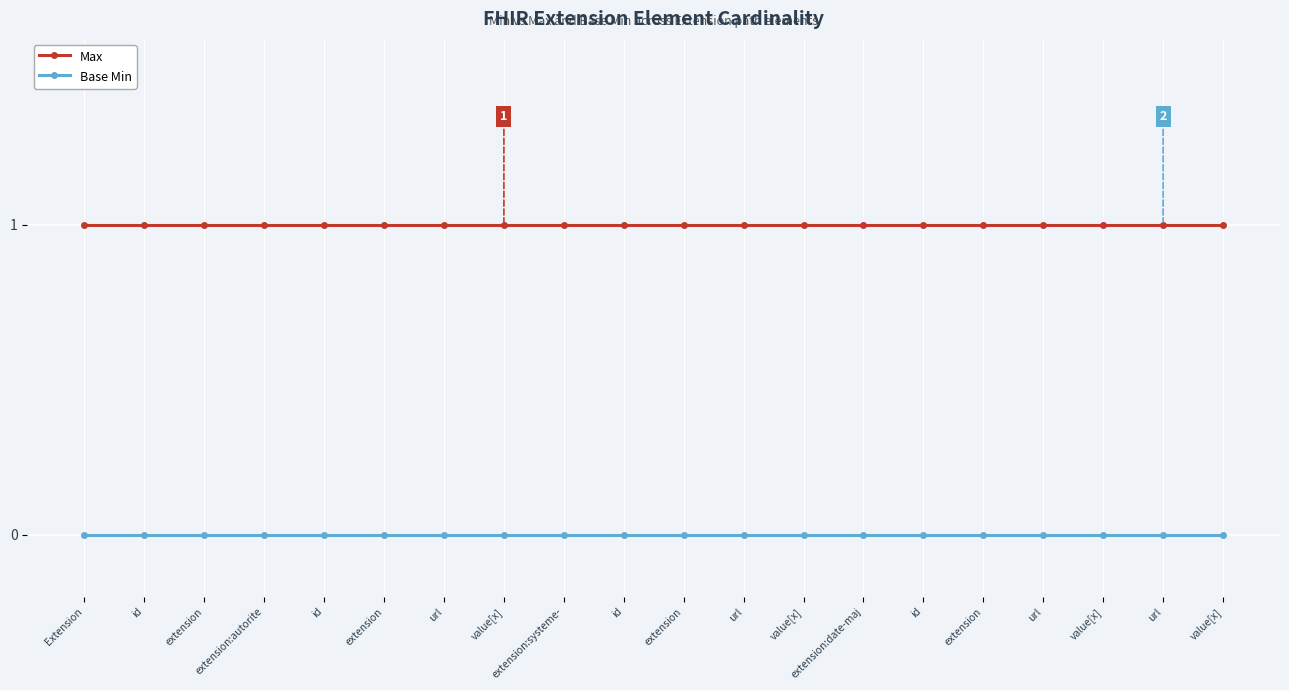

How many lines are shown in the chart?

2